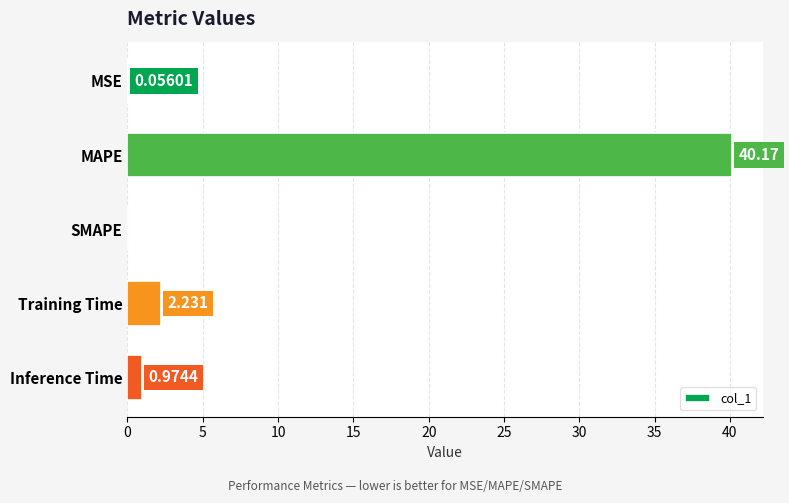

Which category has the highest value across all series?

MAPE